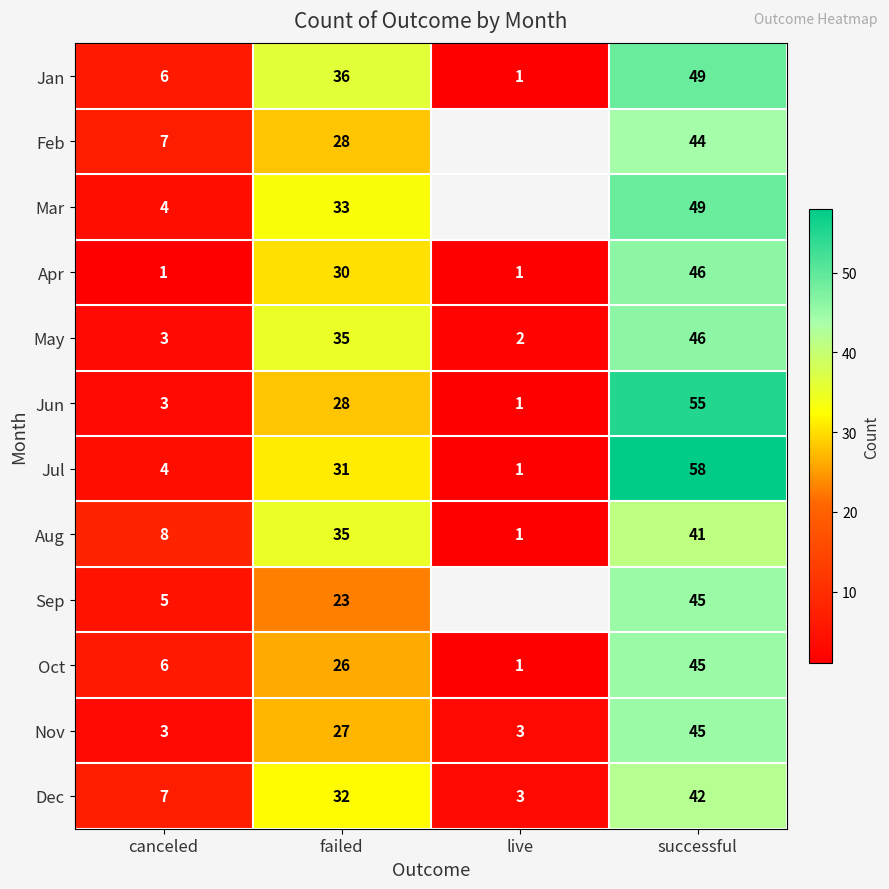

Which category has the lowest value in the May series?

live